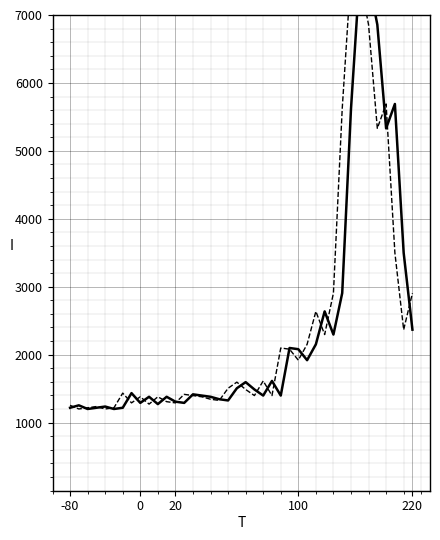

True or false: next_cases_pcap and cases_pcap intersect in this chart.

True